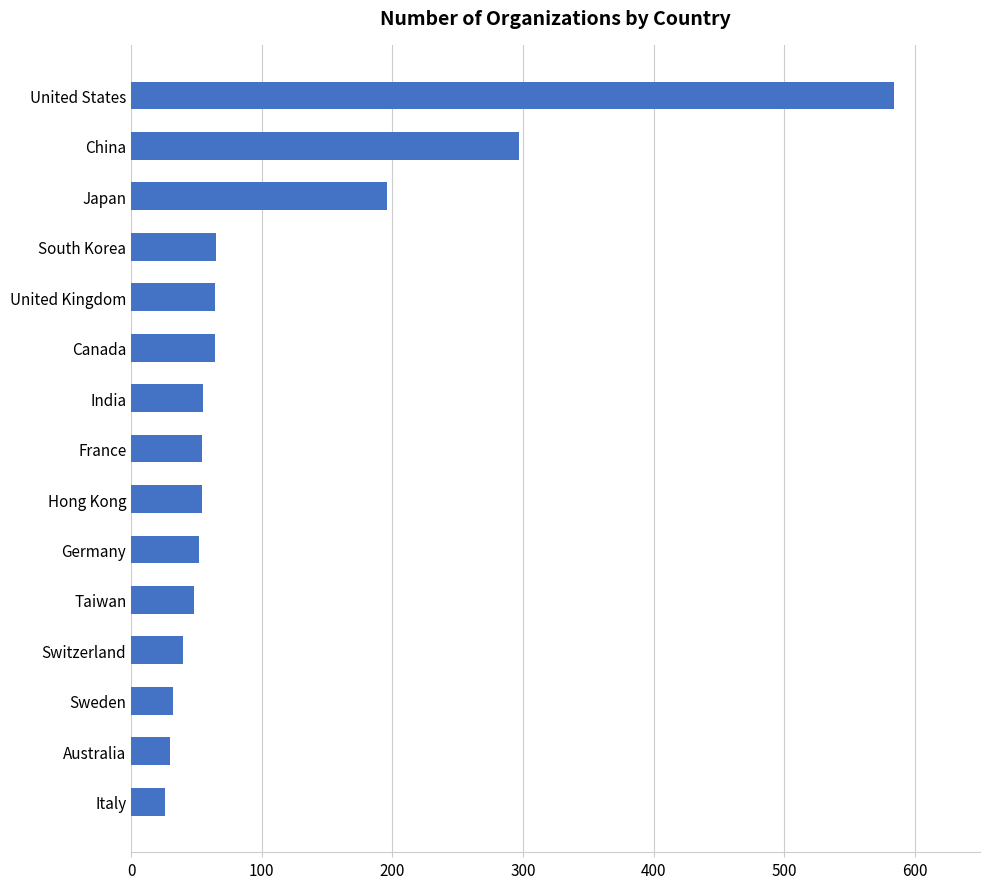

What is the maximum value shown in the chart?

584